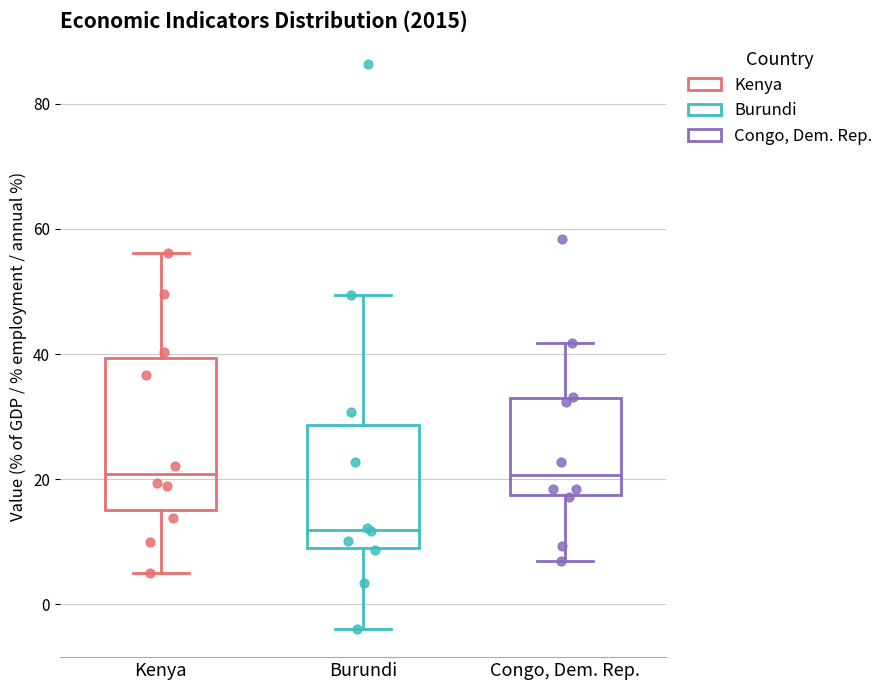

Reading left to right, transcribe this box plot: for each box, give where its median line is, the range the box spans, and where its two whiskers end, as read against the y-axis. The values are not printed on the chart, so give them approximately, as read against the axis.

Kenya: median 20, box 16 to 40, whiskers 4 to 56
Burundi: median 12, box 10 to 28, whiskers -4 to 50
Congo, Dem. Rep.: median 20, box 18 to 32, whiskers 6 to 42